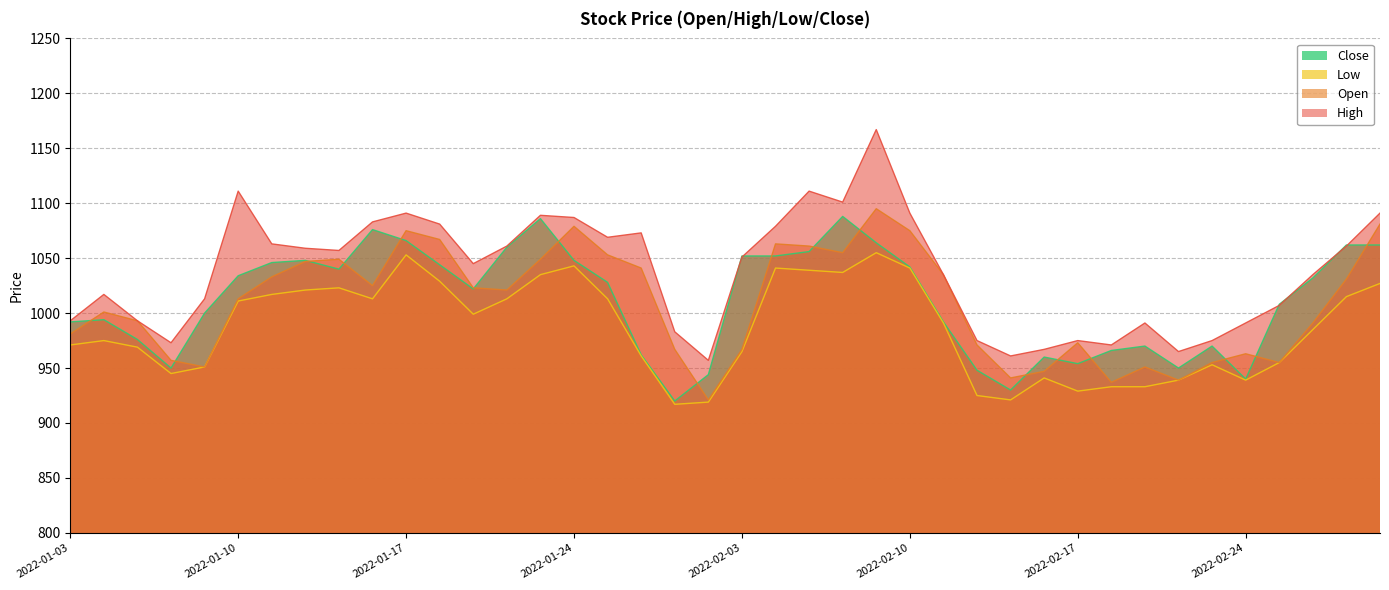

True or false: Close and Low cross at least once.

False